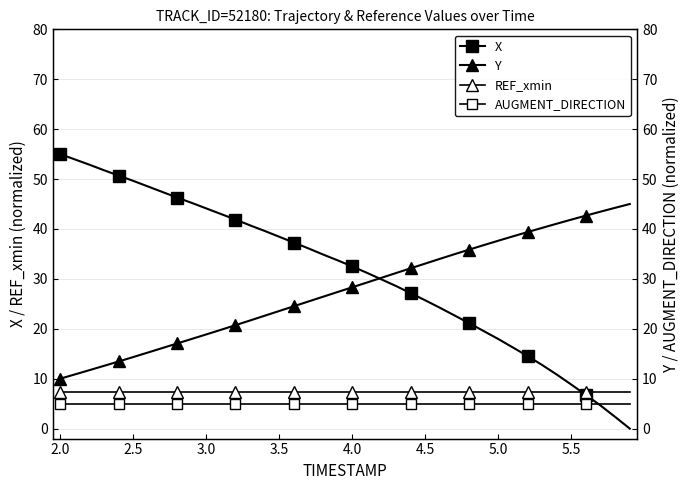

Read the Y value at 2.0.

10.0